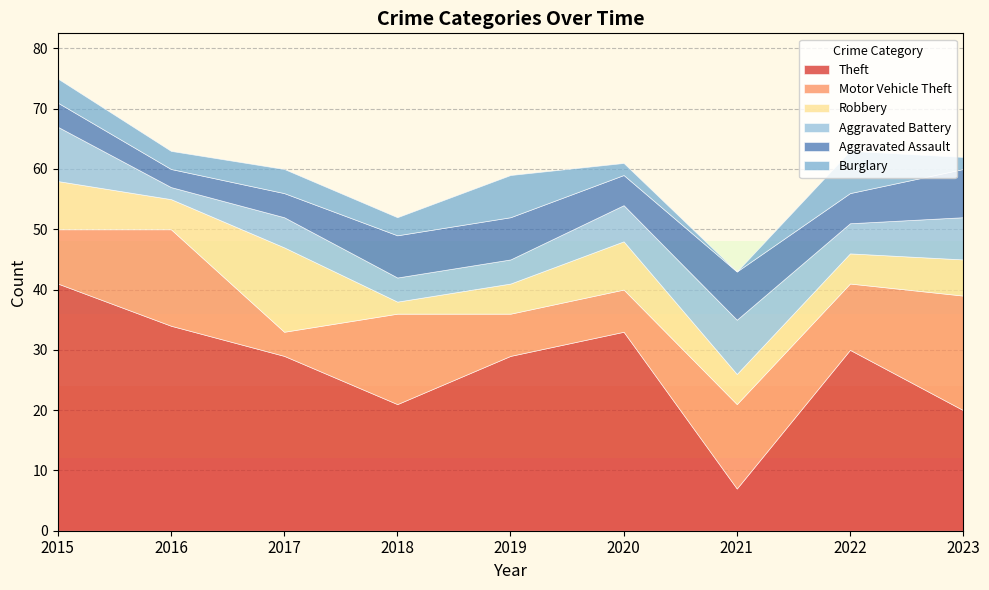

Reading right to left, list all the values displayed in this chart.

Theft: 2023=20	2022=30	2021=7	2020=33	2019=29	2018=21	2017=29	2016=34	2015=41
Motor Vehicle Theft: 2023=19	2022=11	2021=14	2020=7	2019=7	2018=15	2017=4	2016=16	2015=9
Robbery: 2023=6	2022=5	2021=5	2020=8	2019=5	2018=2	2017=14	2016=5	2015=8
Aggravated Battery: 2023=7	2022=5	2021=9	2020=6	2019=4	2018=4	2017=5	2016=2	2015=9
Aggravated Assault: 2023=8	2022=5	2021=8	2020=5	2019=7	2018=7	2017=4	2016=3	2015=4
Burglary: 2023=2	2022=7	2021=0	2020=2	2019=7	2018=3	2017=4	2016=3	2015=4